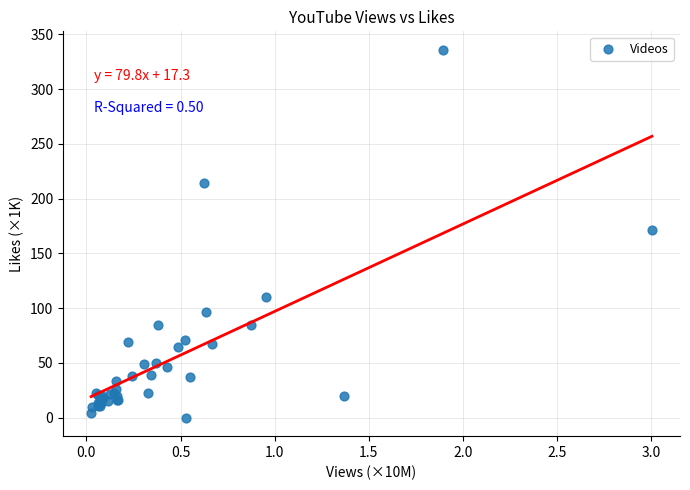

What Y value in the scatter plot is closest to 167?

171.1